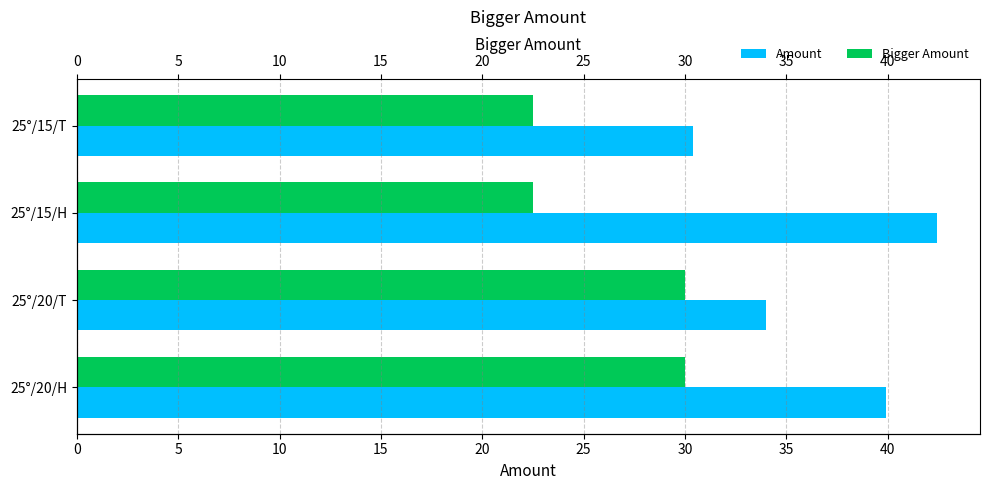

The value of Bigger Amount at 25°/15/T is 22.5. True or false?

True